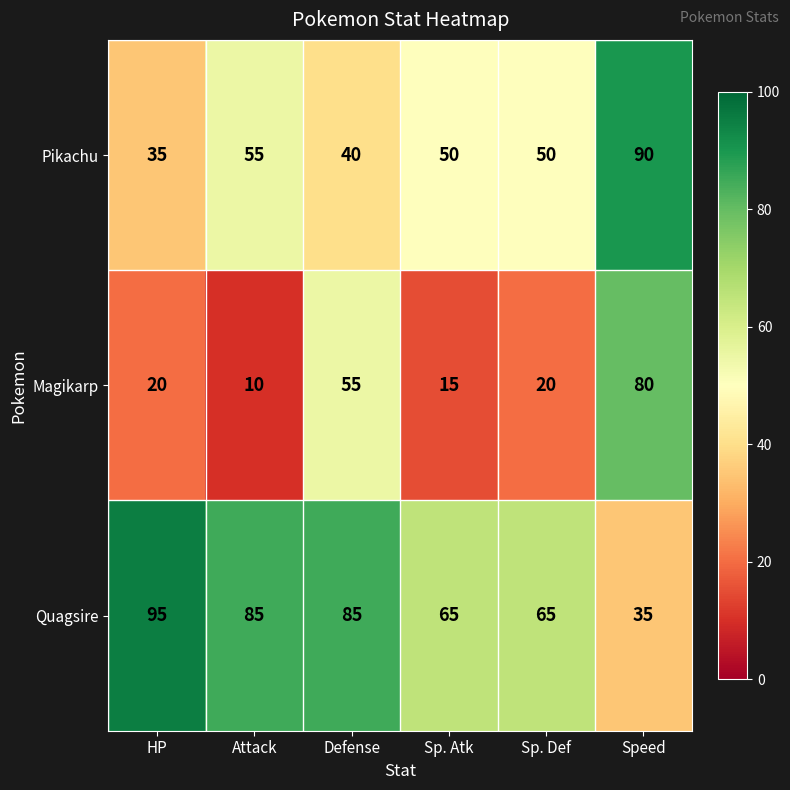

At how many categories does at least one series exceed 93?

1